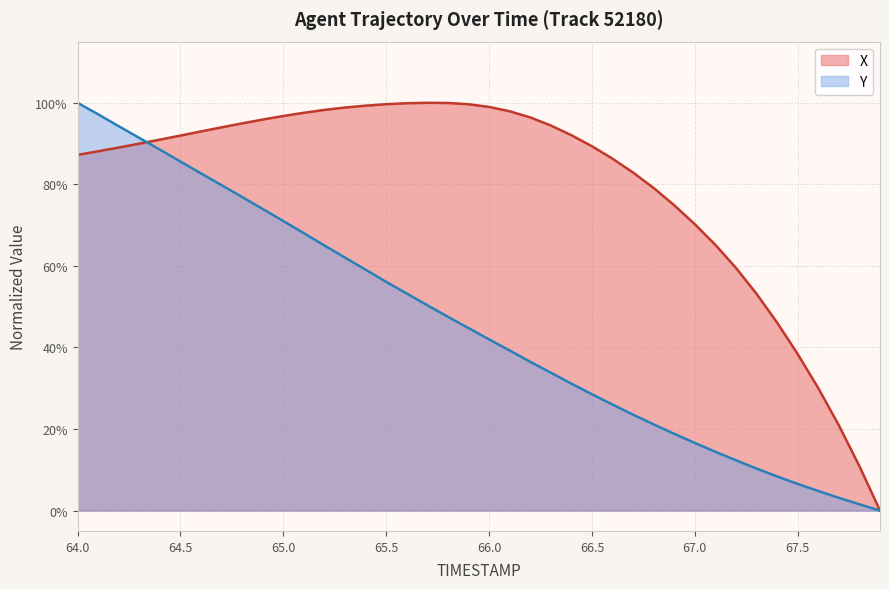

How many data points in X are above 0?

39